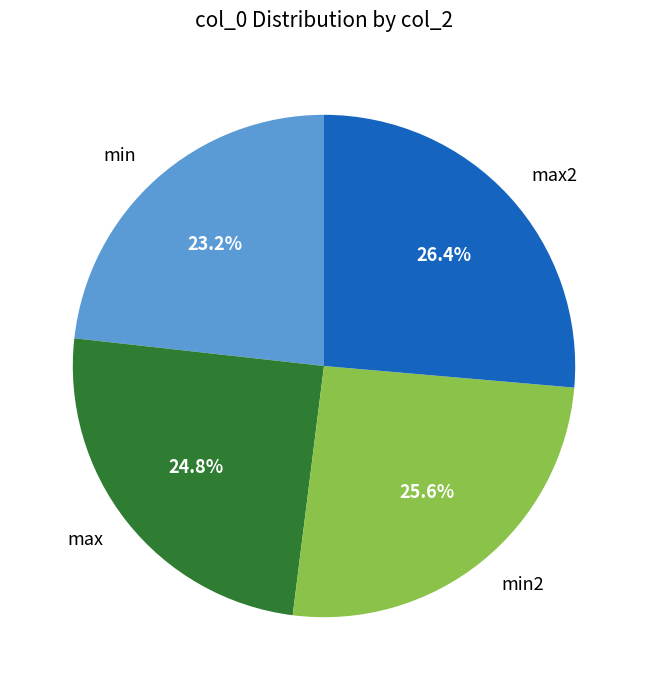

What percentage do min and max2 together represent?

49.6%